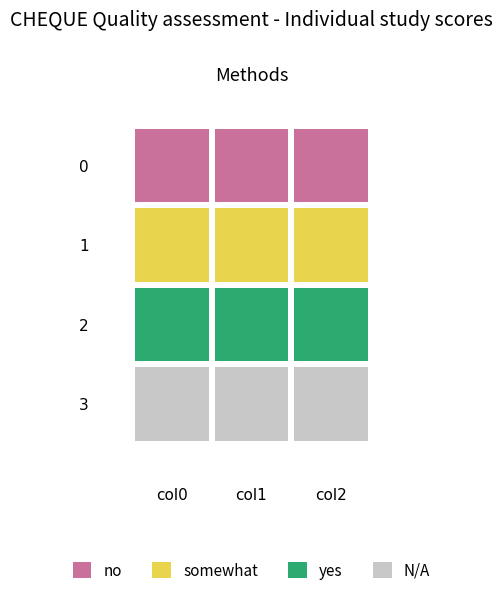

True or false: 1 has a value of 200 at 2.

True